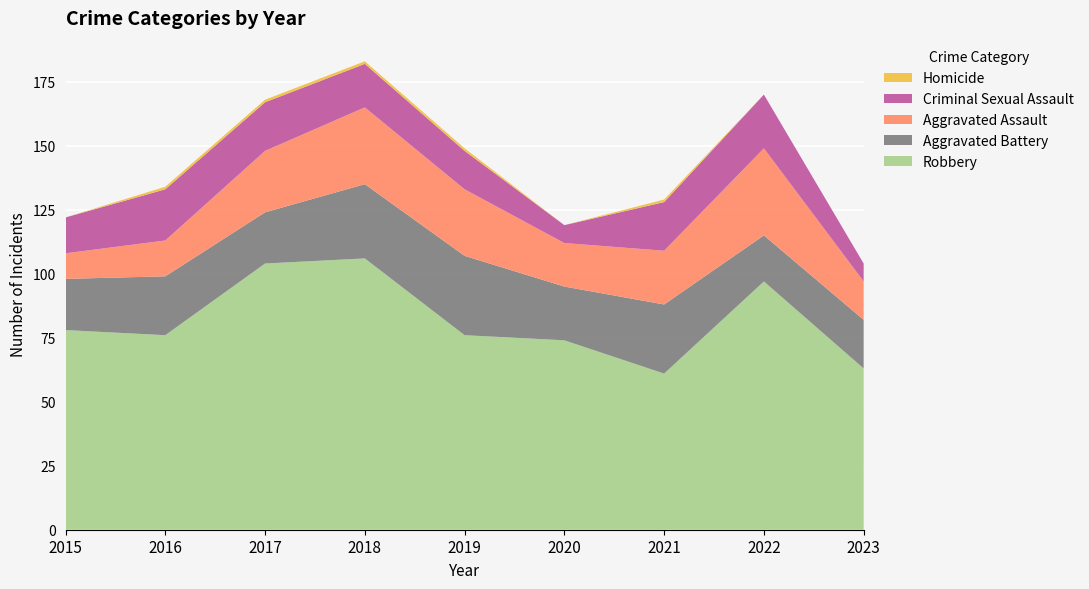

Reading left to right, what are all the values shown in this chart?

Robbery: 78	76	104	106	76	74	61	97	63
Aggravated Battery: 20	23	20	29	31	21	27	18	19
Aggravated Assault: 10	14	24	30	26	17	21	34	15
Criminal Sexual Assault: 14	20	19	17	15	7	19	21	7
Homicide: 0	1	1	1	1	0	1	0	0